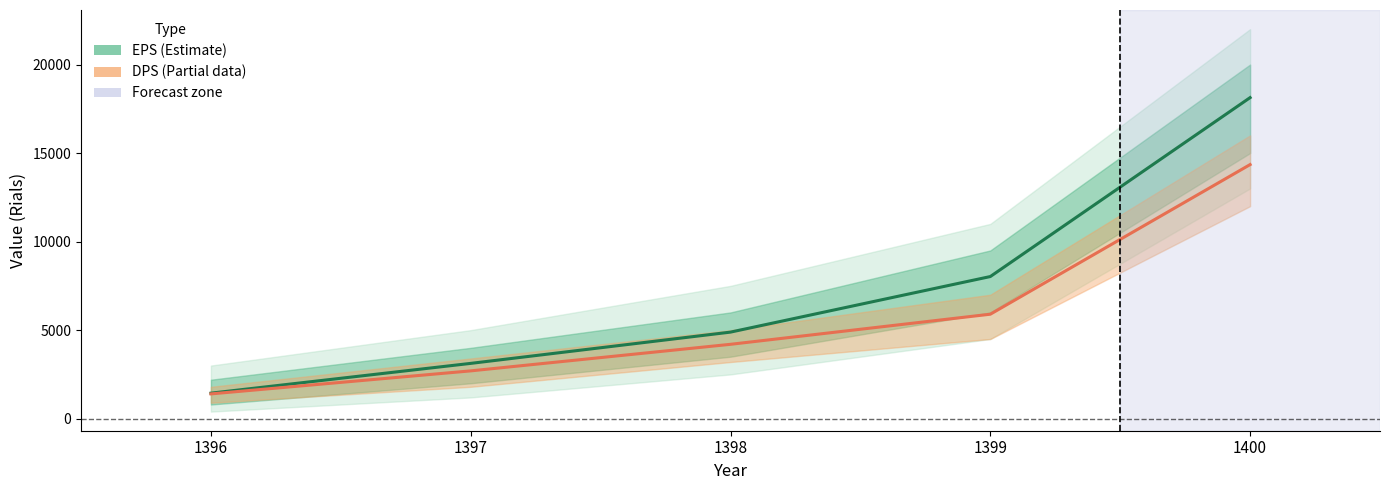

Reading right to left, transcribe all the data shown in this chart.

EPS (Estimate): 1400=18132	1399=8027	1398=4889	1397=3123	1396=1441
DPS (Estimate based on partial data): 1400=14350	1399=5900	1398=4200	1397=2700	1396=1400